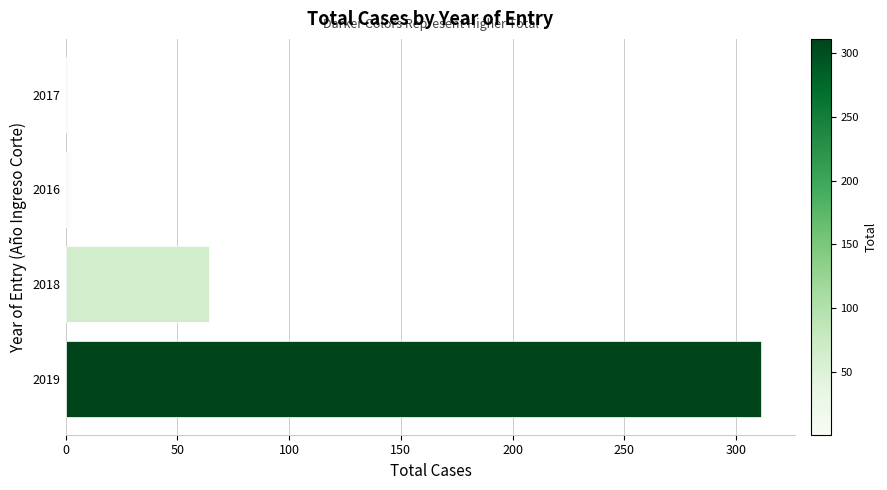

The value at 2018 is 64. True or false?

True